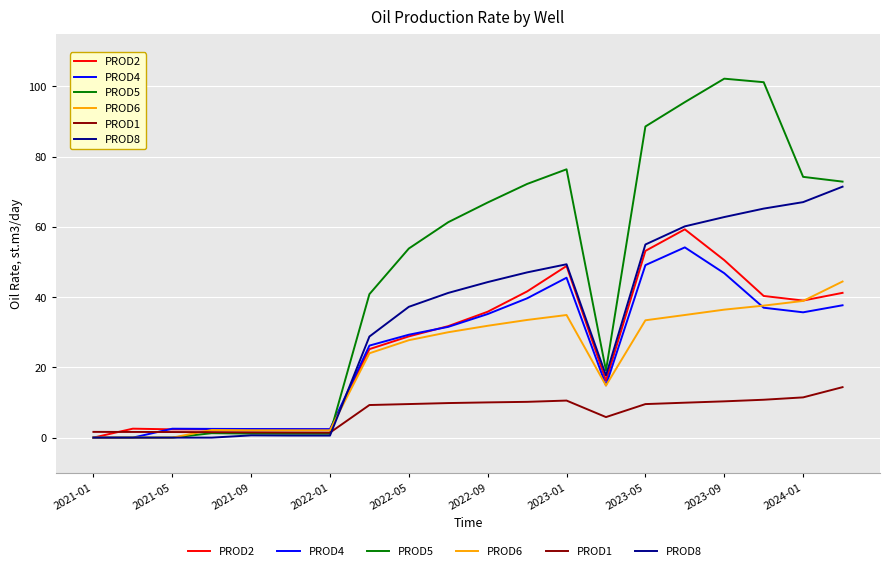

How many values in the PROD4 series exceed 31?

10